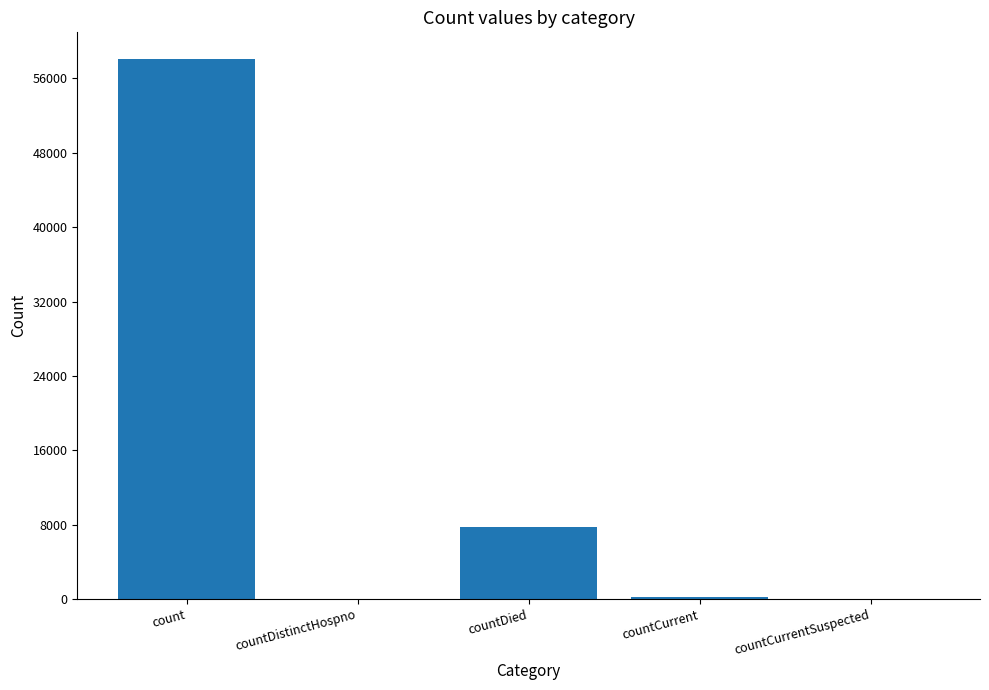

Reading left to right, what are all the values shown in this chart?

58047	0	7802	263	0